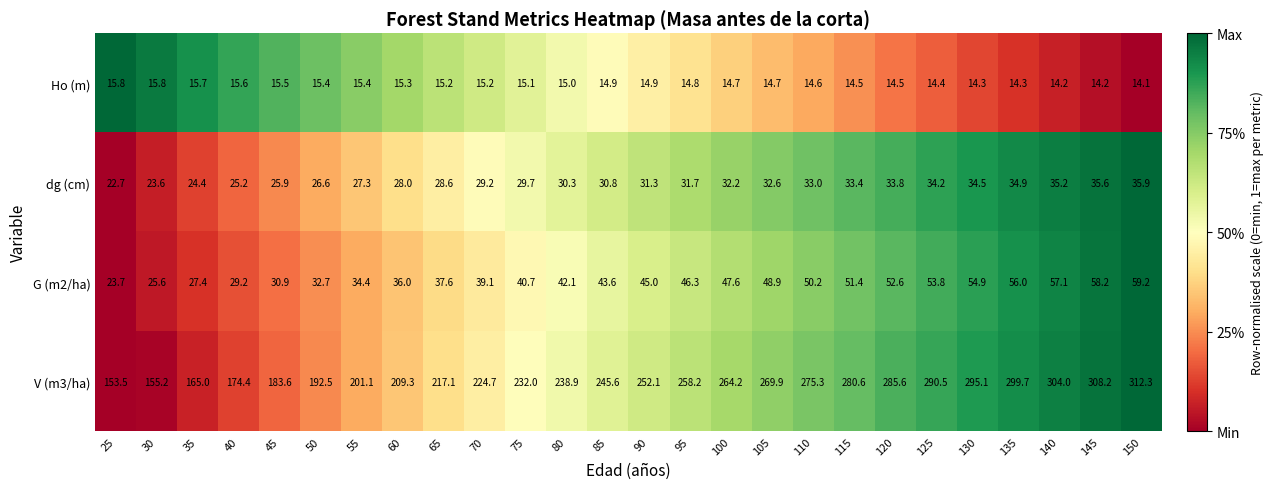

Count the number of categories in the chart.

26